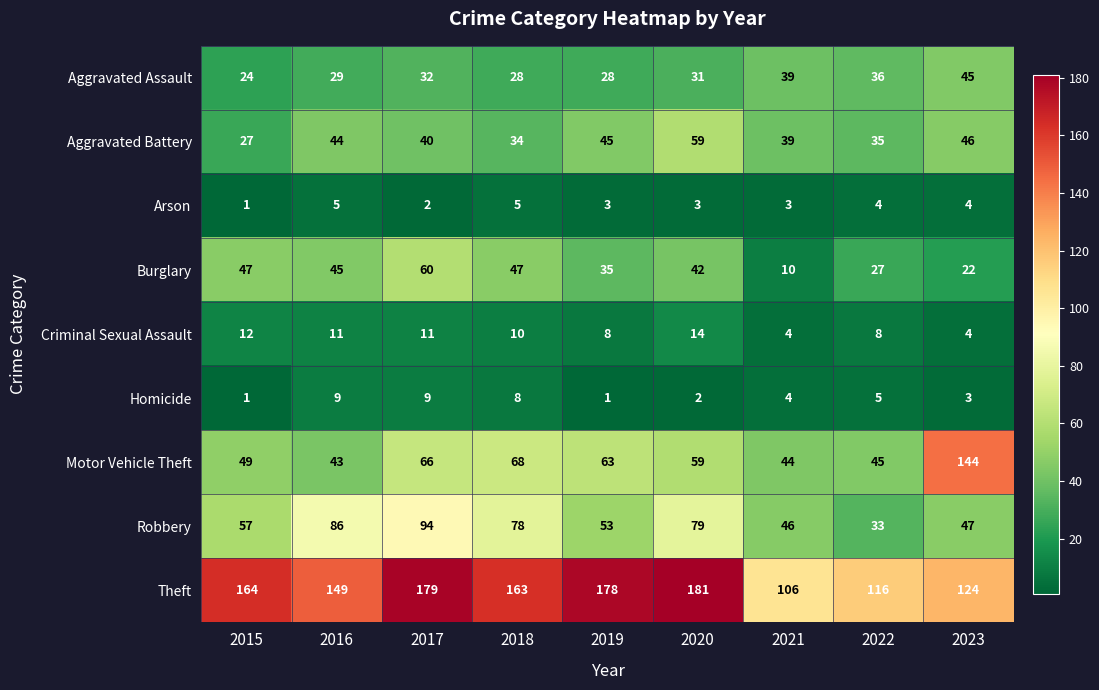

What is the spread (max minus min) of values at 2023?

141